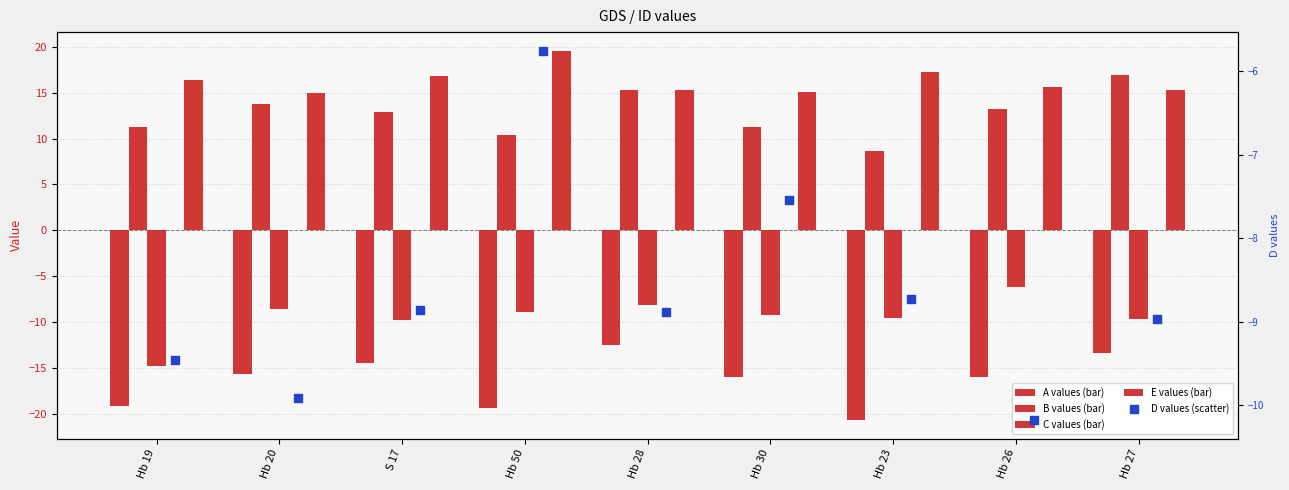

Which series contains the highest Y value?

E